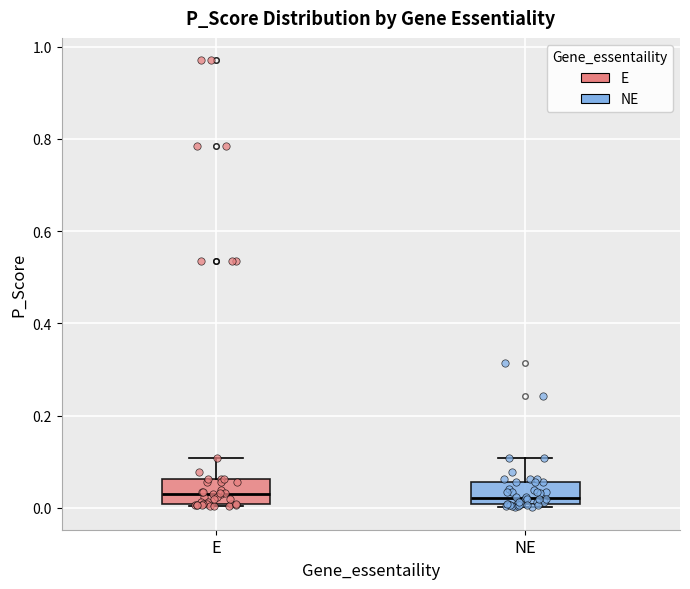

Where does the median line of the box for NE sit on the y-axis? The values are not printed on the chart, so give them approximately, as read against the axis.

0.02